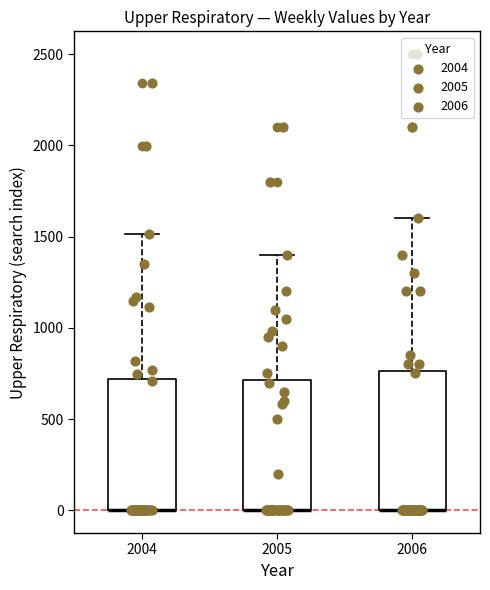

Where is the lower edge of the box at x = 2006 on the y-axis? The values are not printed on the chart, so give them approximately, as read against the axis.

0